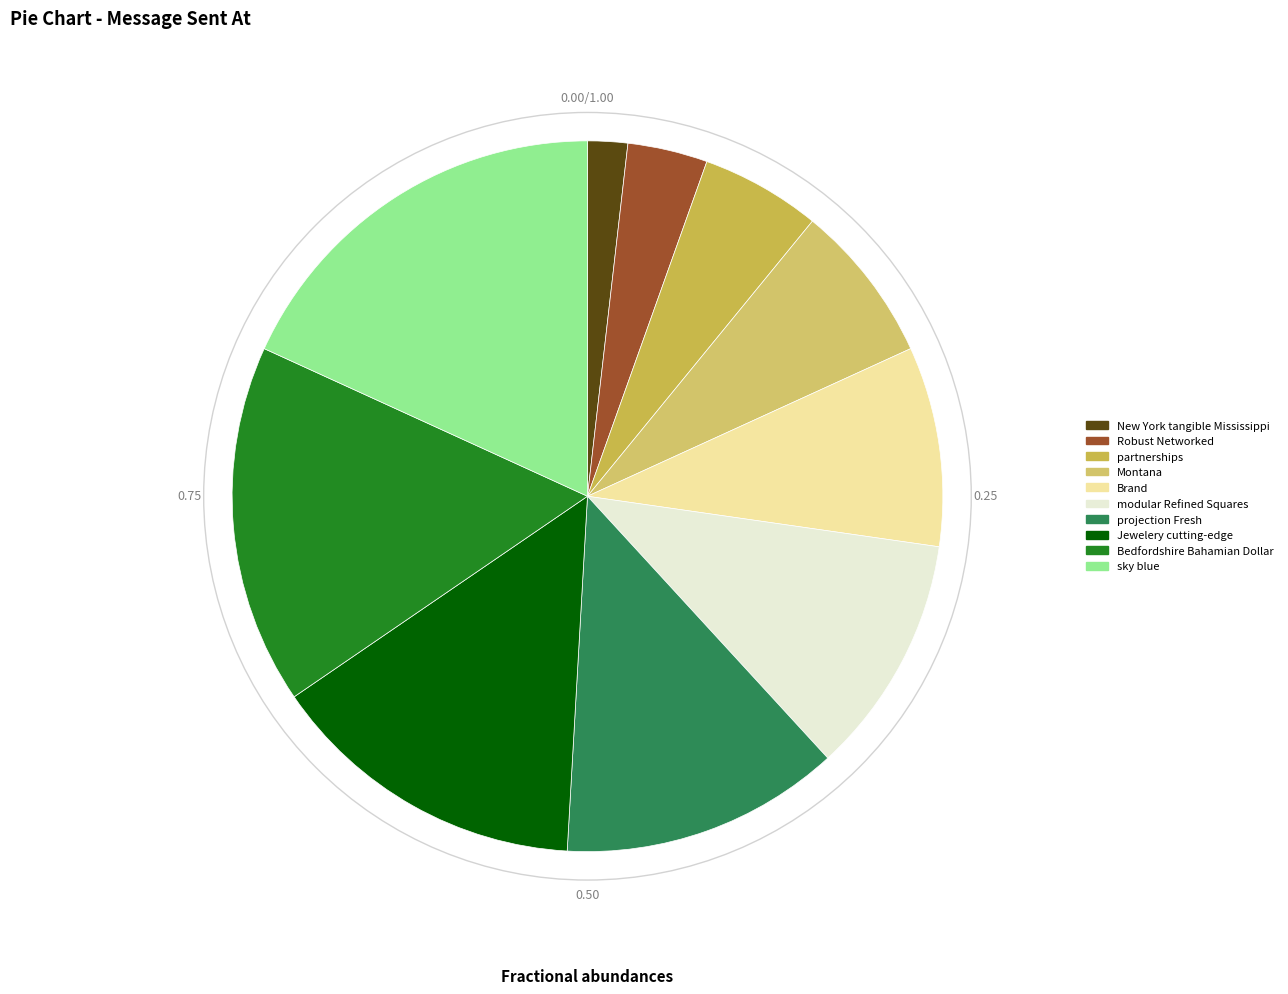

To the nearest percent, what is the average slice percentage?

10%